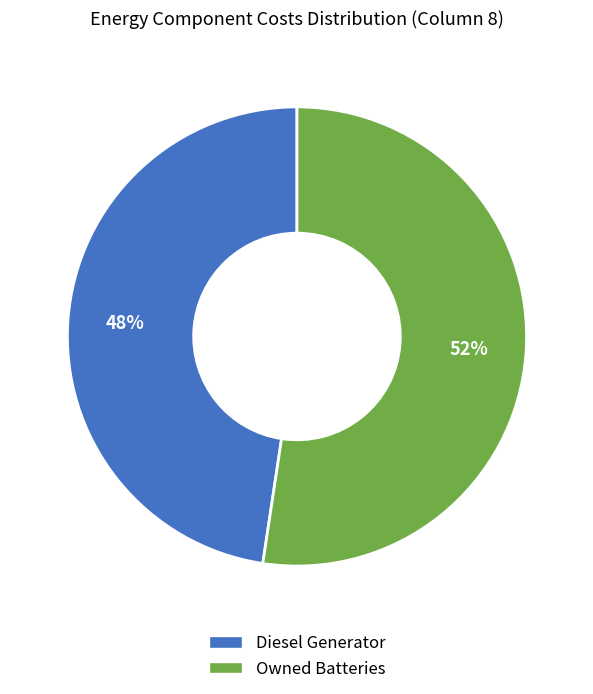

Is there any slice that represents more than half of the pie?

Yes